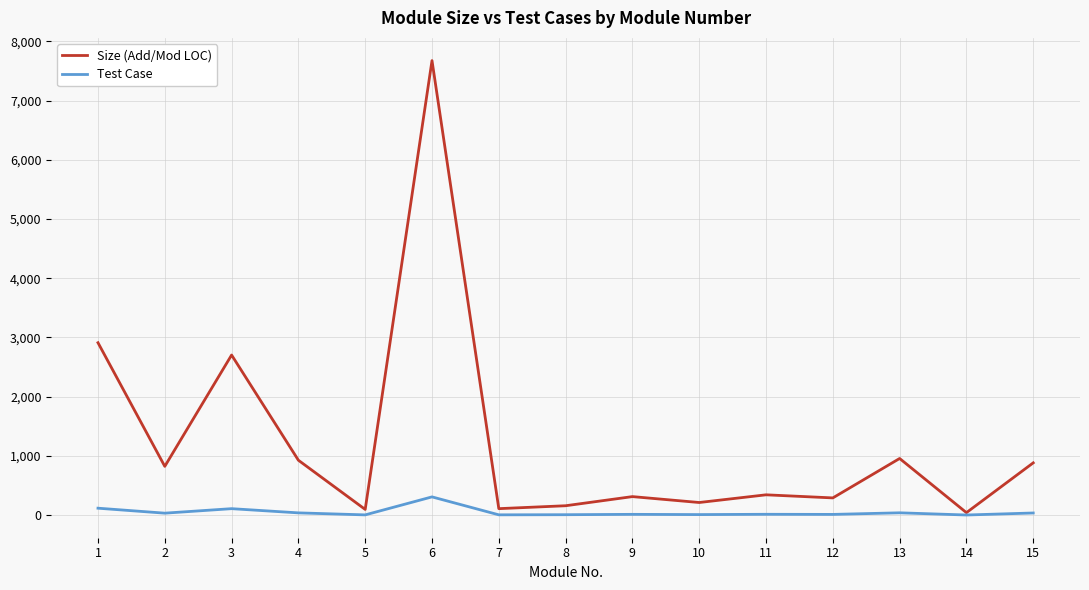

What is the average value of the Size (Add/Mod LOC) series?

1229.7